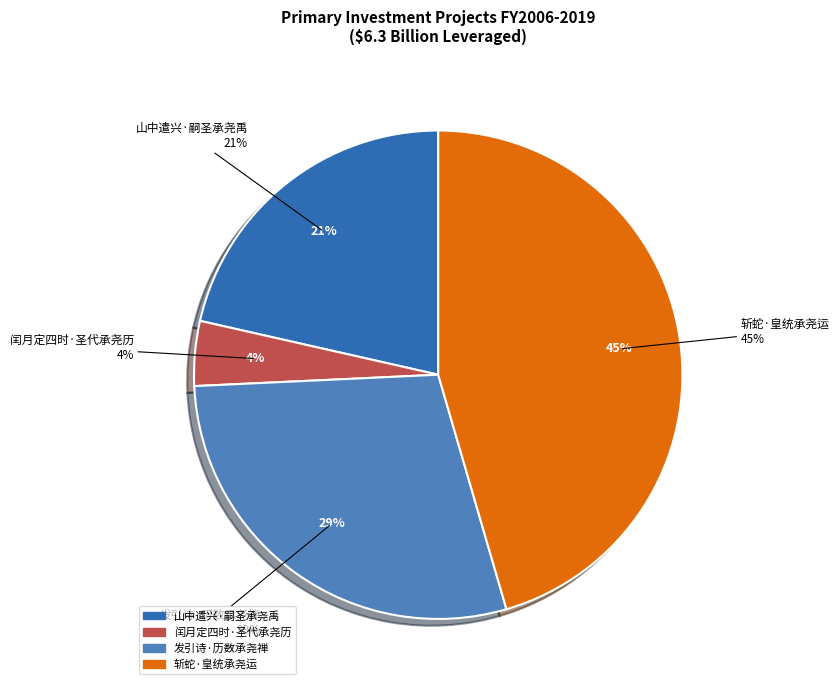

Which category has the biggest portion of the pie?

斩蛇·皇统承尧运